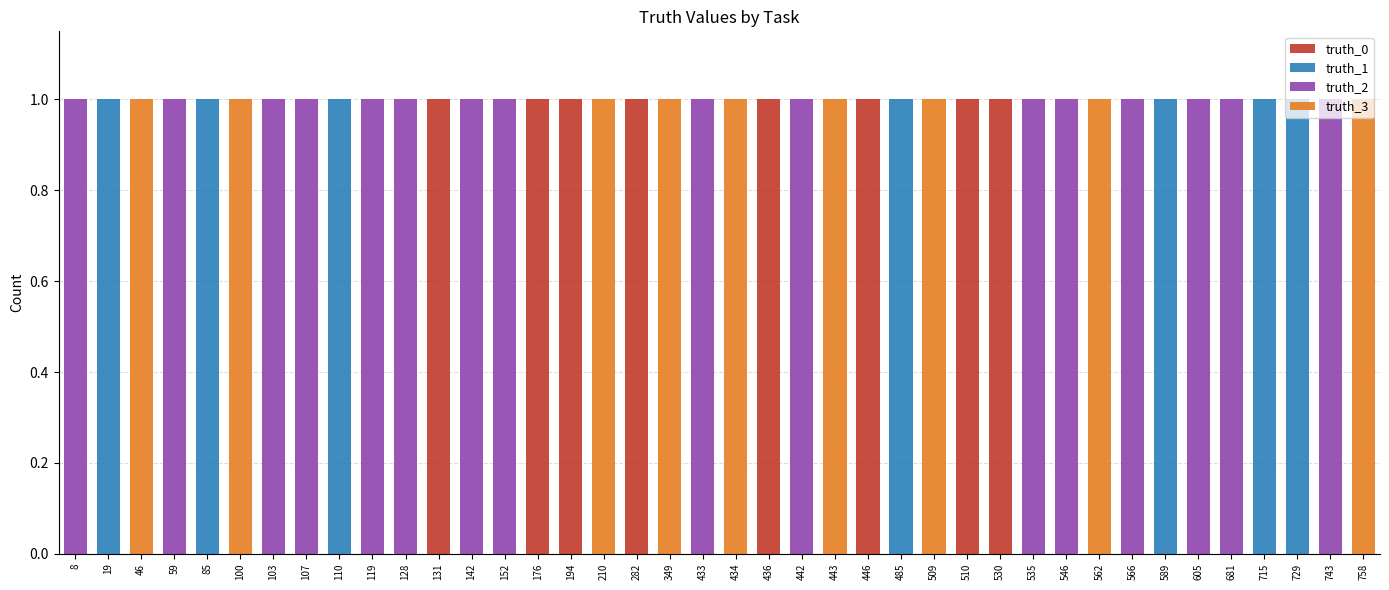

The value of truth_0 at 194 is 1. True or false?

True